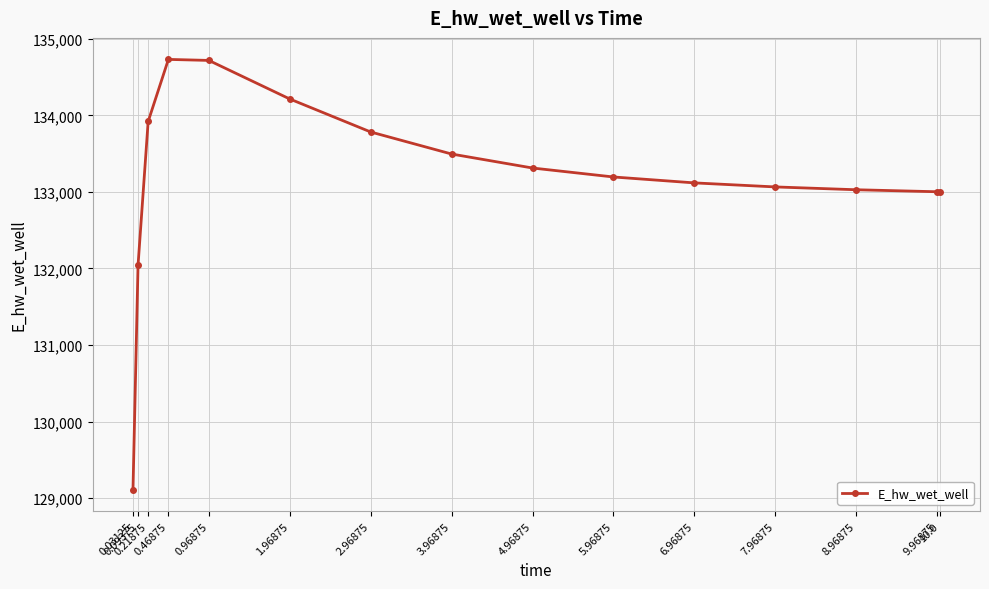

What is the difference between the maximum and minimum values?

5623.3